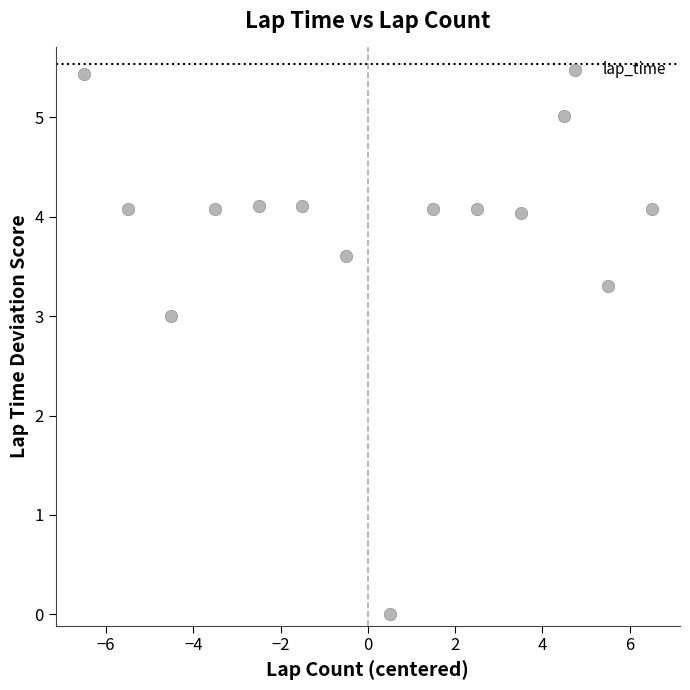

What is the range of Y values (max minus min)?

5.4